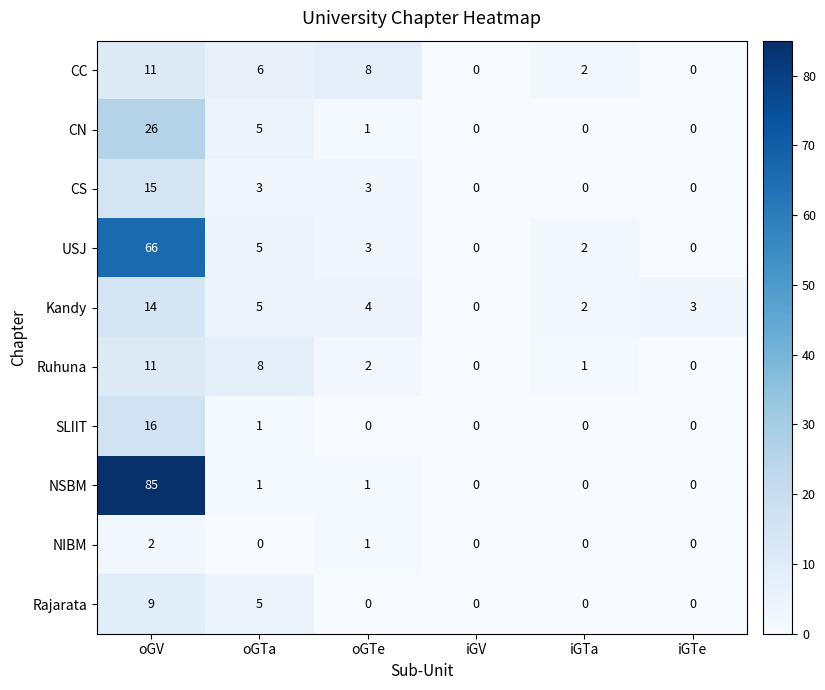

True or false: Rajarata has a value of 4 at iGTe.

False